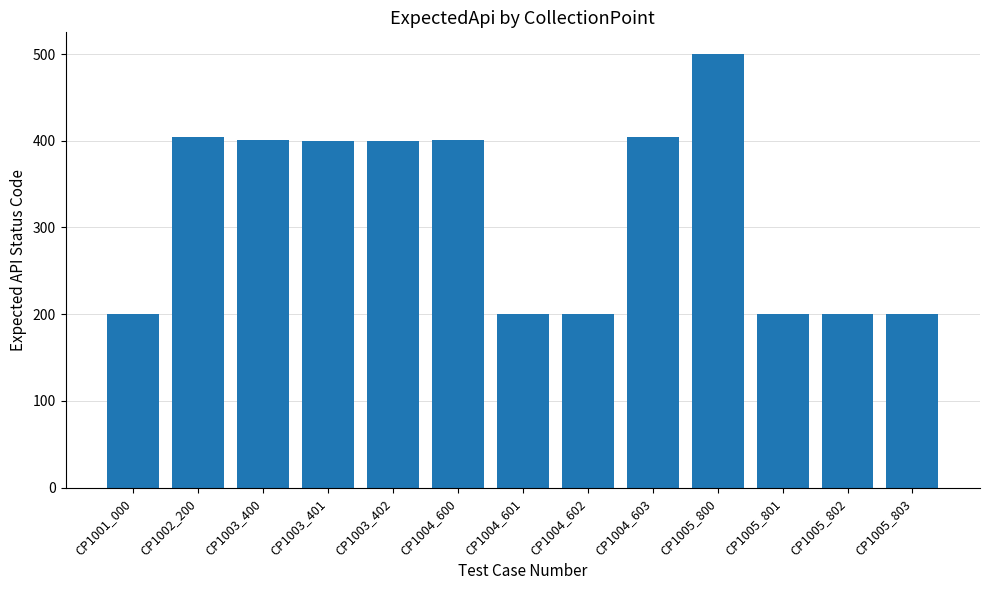

How many bars are there in total?

13